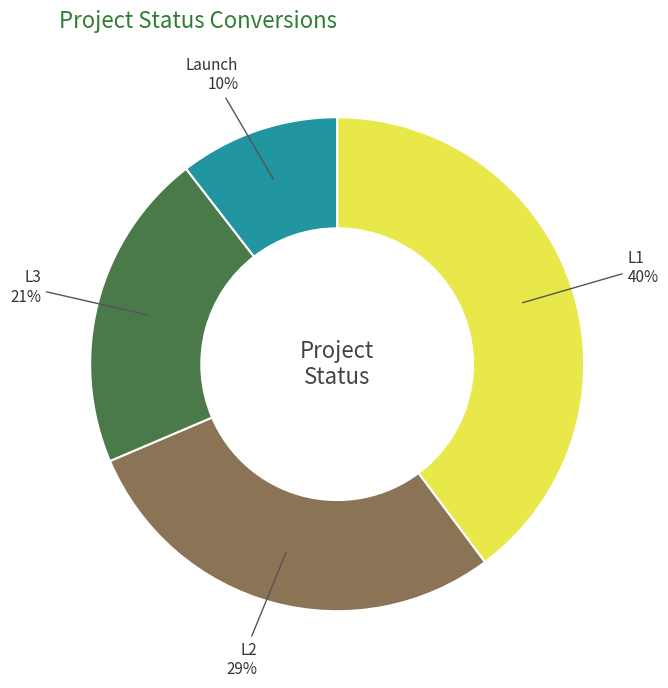

Is there any slice that represents more than half of the pie?

No